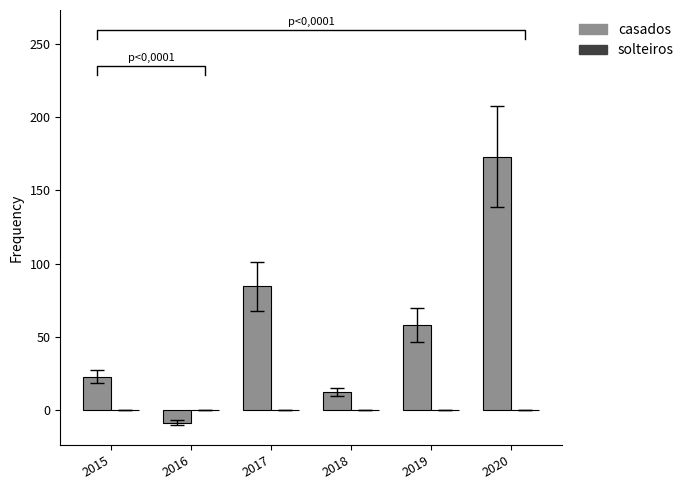

List the series in order of their peak value, highest first.

casados, solteiros